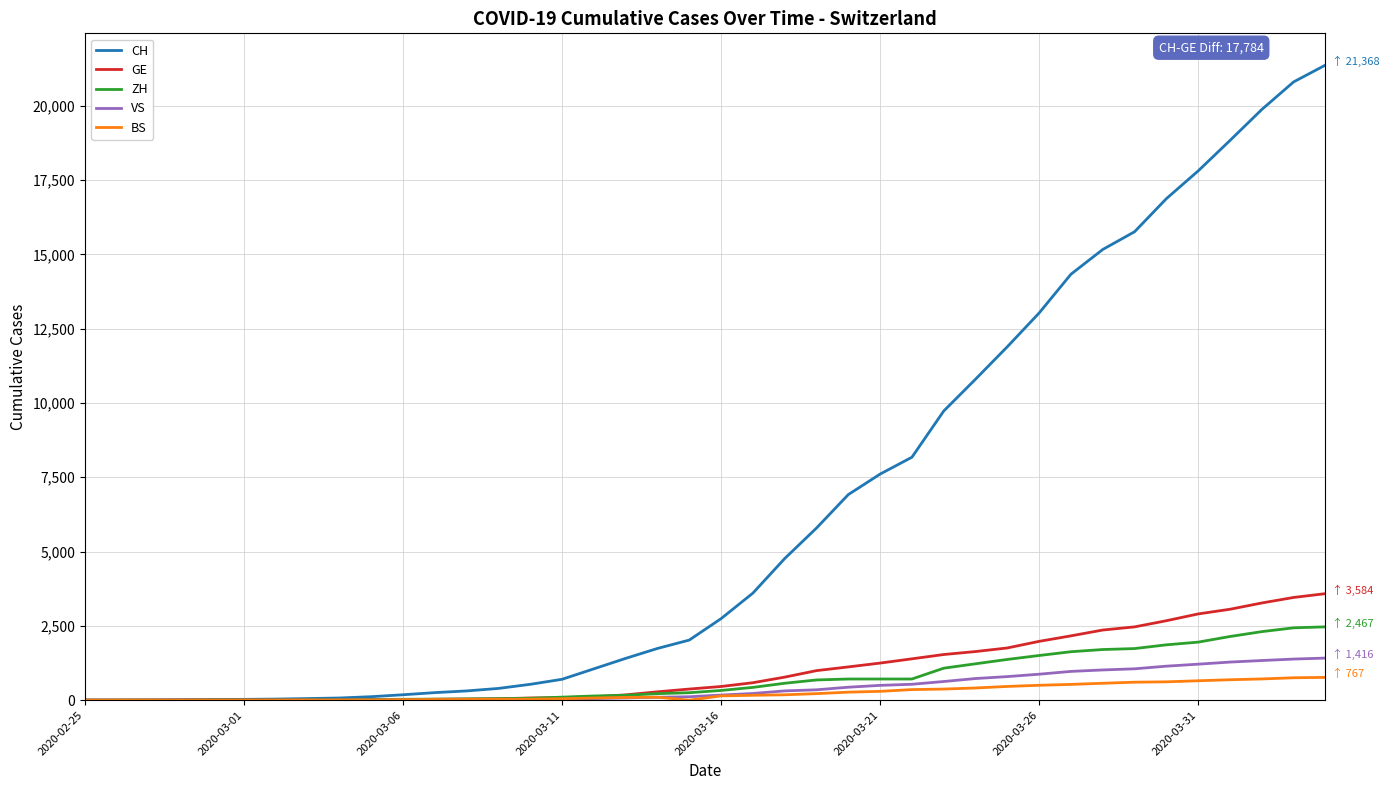

Which series has the largest range (max minus min)?

CH